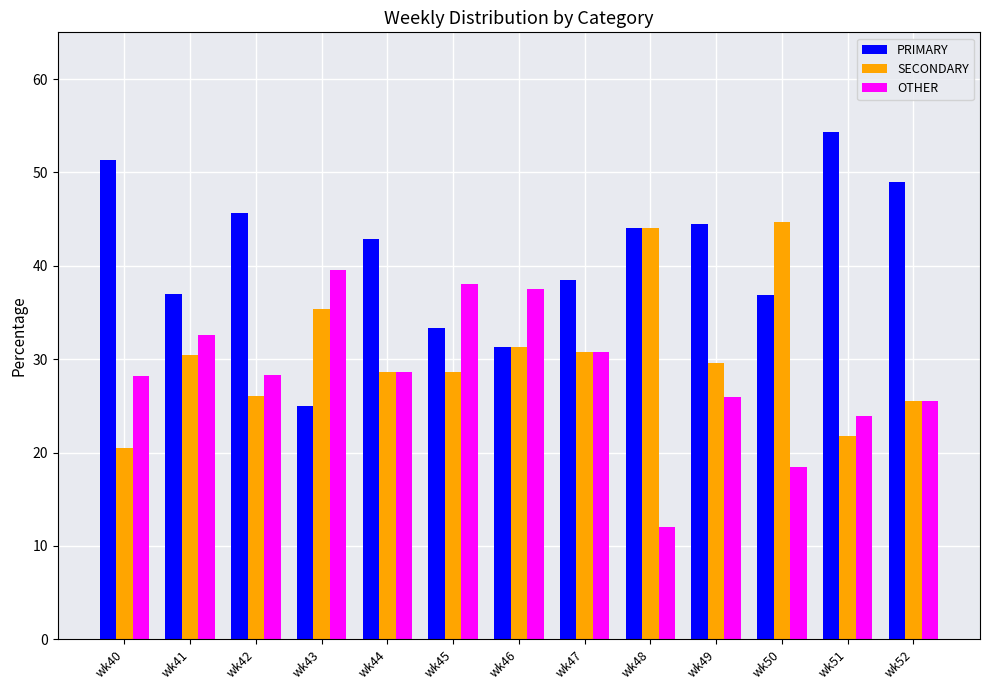

What is the lowest value of the OTHER series?

12.0